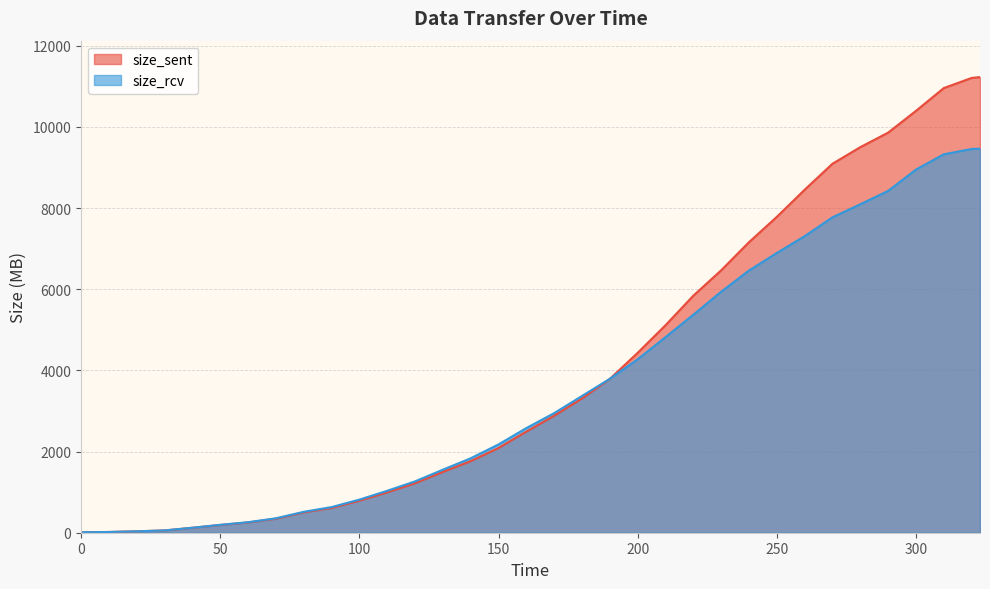

Between 50 and 70, which series saw the biggest shift?

size_rcv